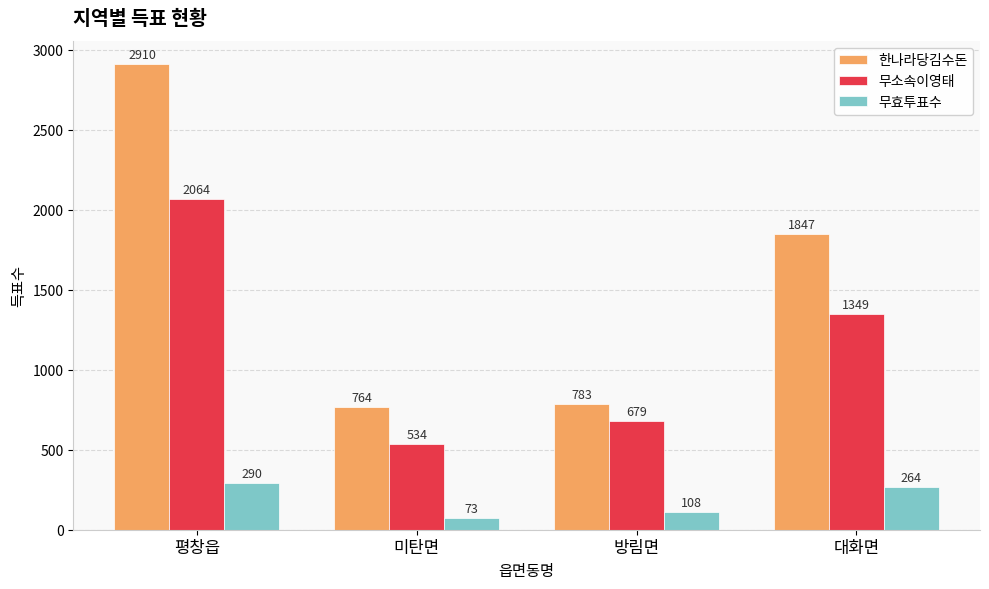

Rank the series by their maximum value, from lowest to highest.

무효투표수, 무소속이영태, 한나라당김수돈